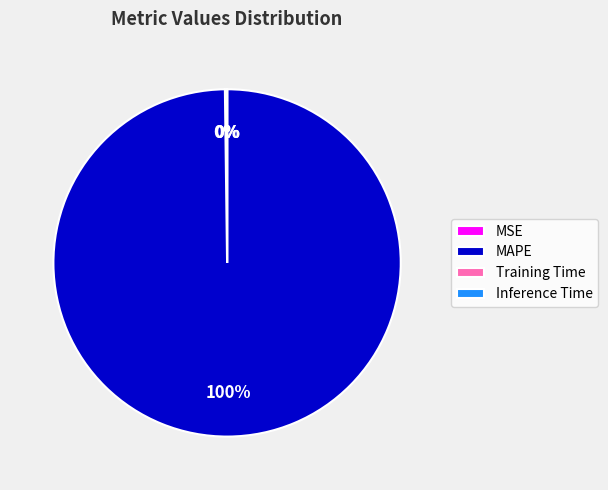

What is the largest slice in the pie chart?

MAPE